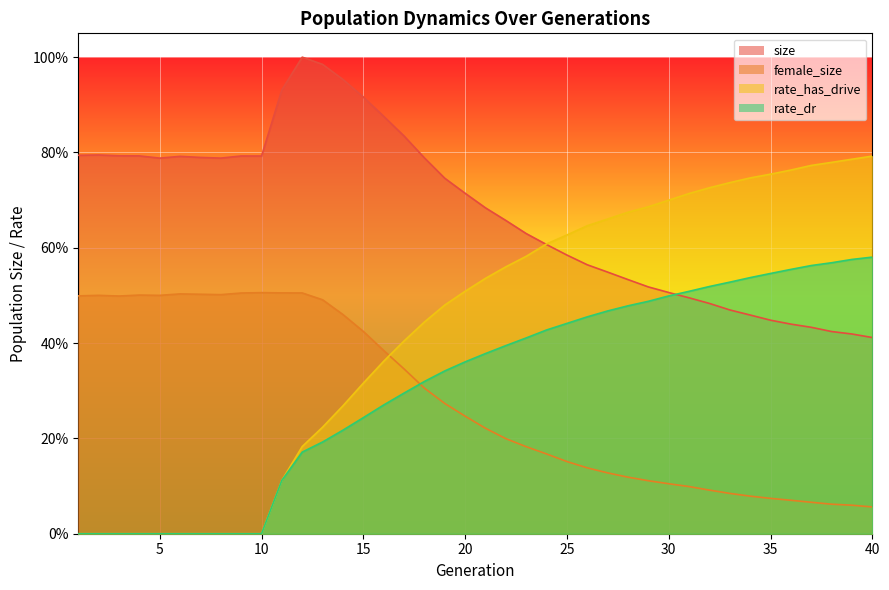

Which series has the largest total across all categories?

size